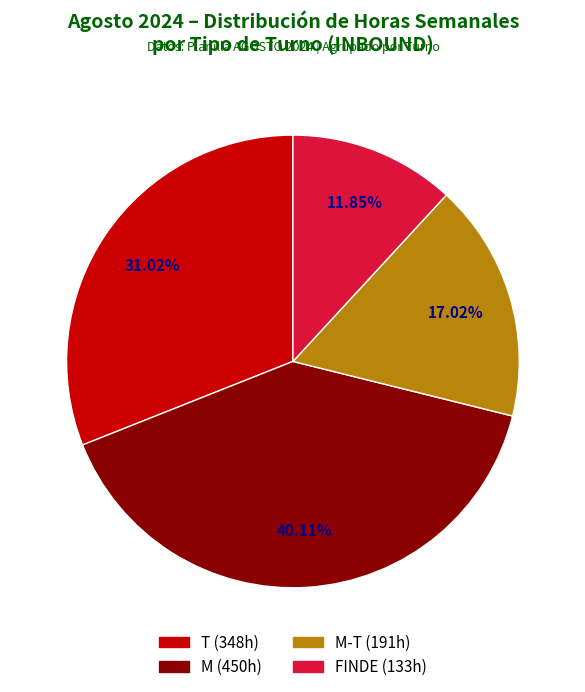

Is there any slice that represents more than half of the pie?

No